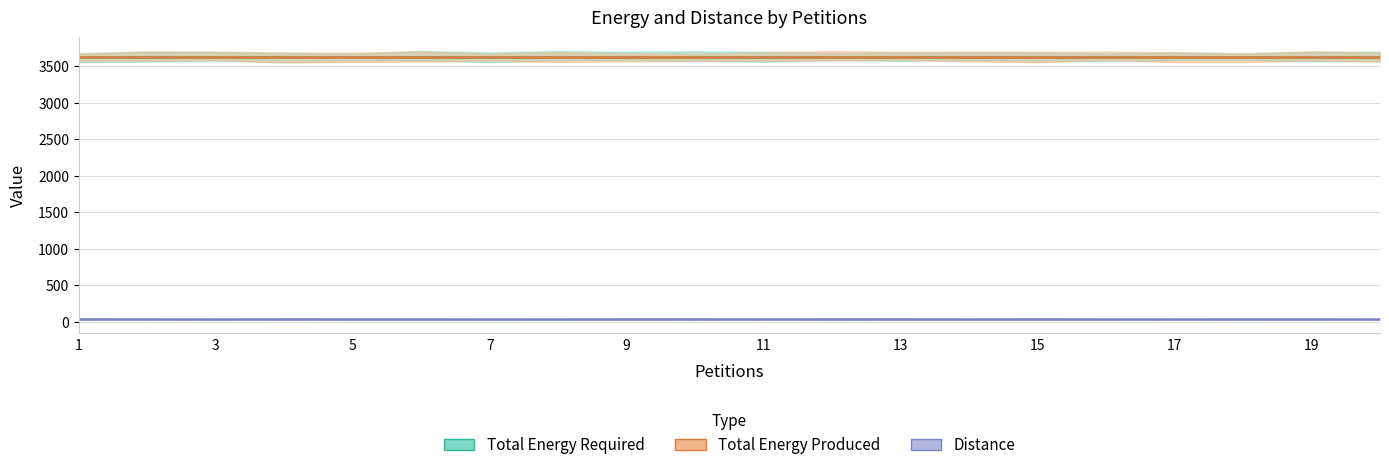

Is this an area chart (filled region under the line)?

No